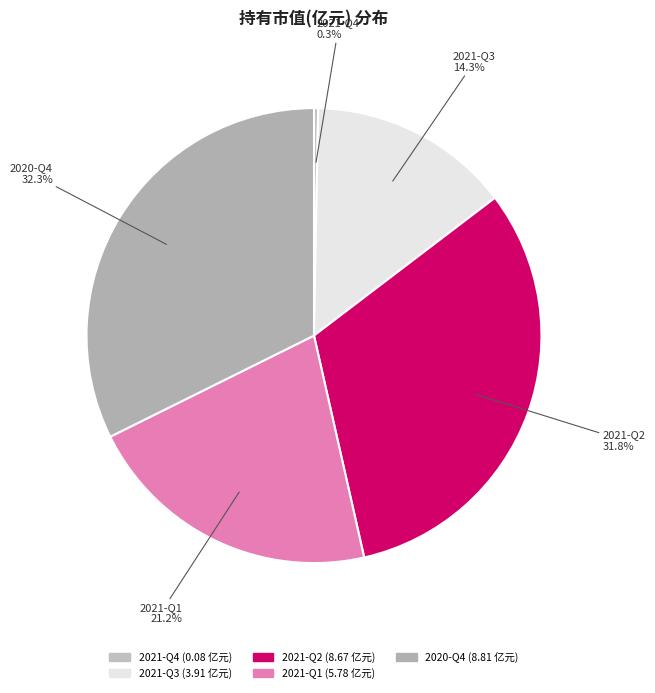

Is it true that 2021-Q3 is 26% of the pie?

False